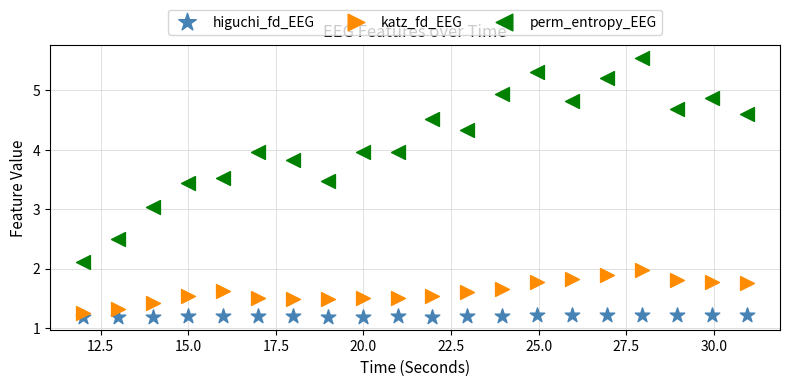

What are all the series names shown in the legend?

higuchi_fd_EEG, katz_fd_EEG, perm_entropy_EEG